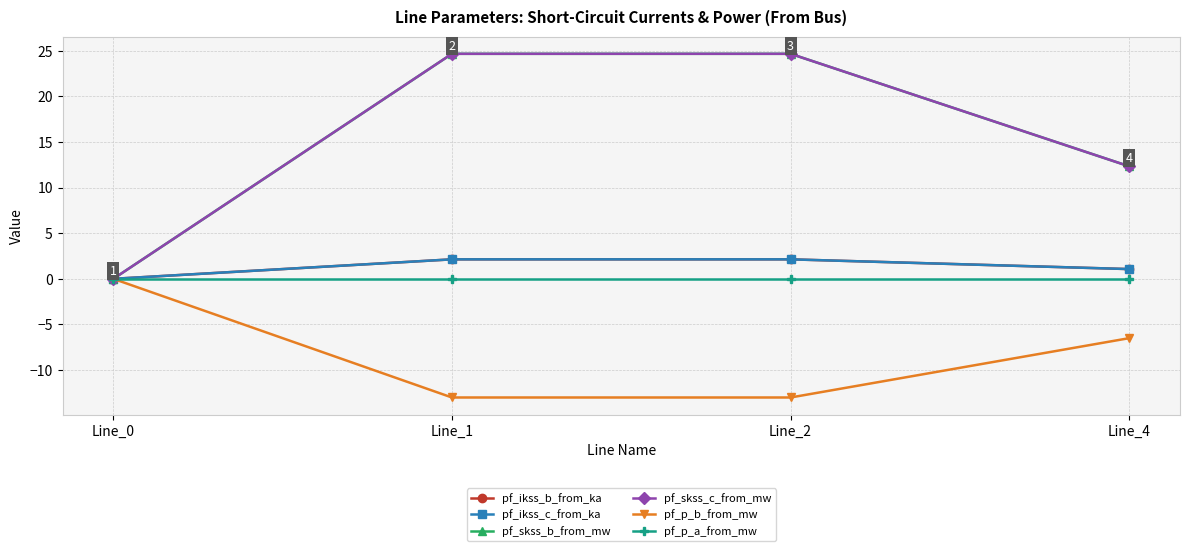

True or false: pf_ikss_b_from_ka and pf_skss_b_from_mw intersect in this chart.

False